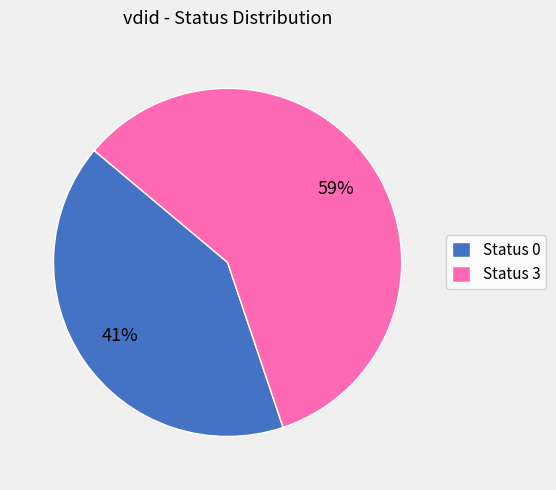

Is there a majority slice in this chart?

Yes